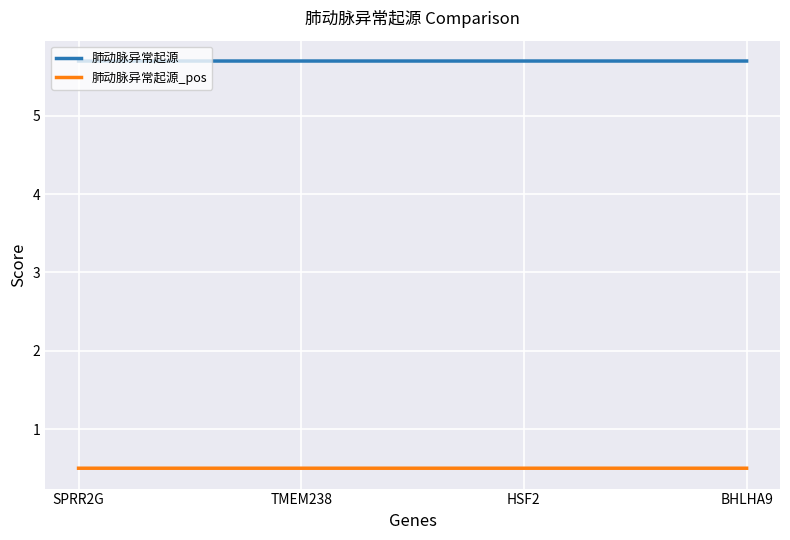

What are all the series names shown in the legend?

肺动脉异常起源, 肺动脉异常起源_pos